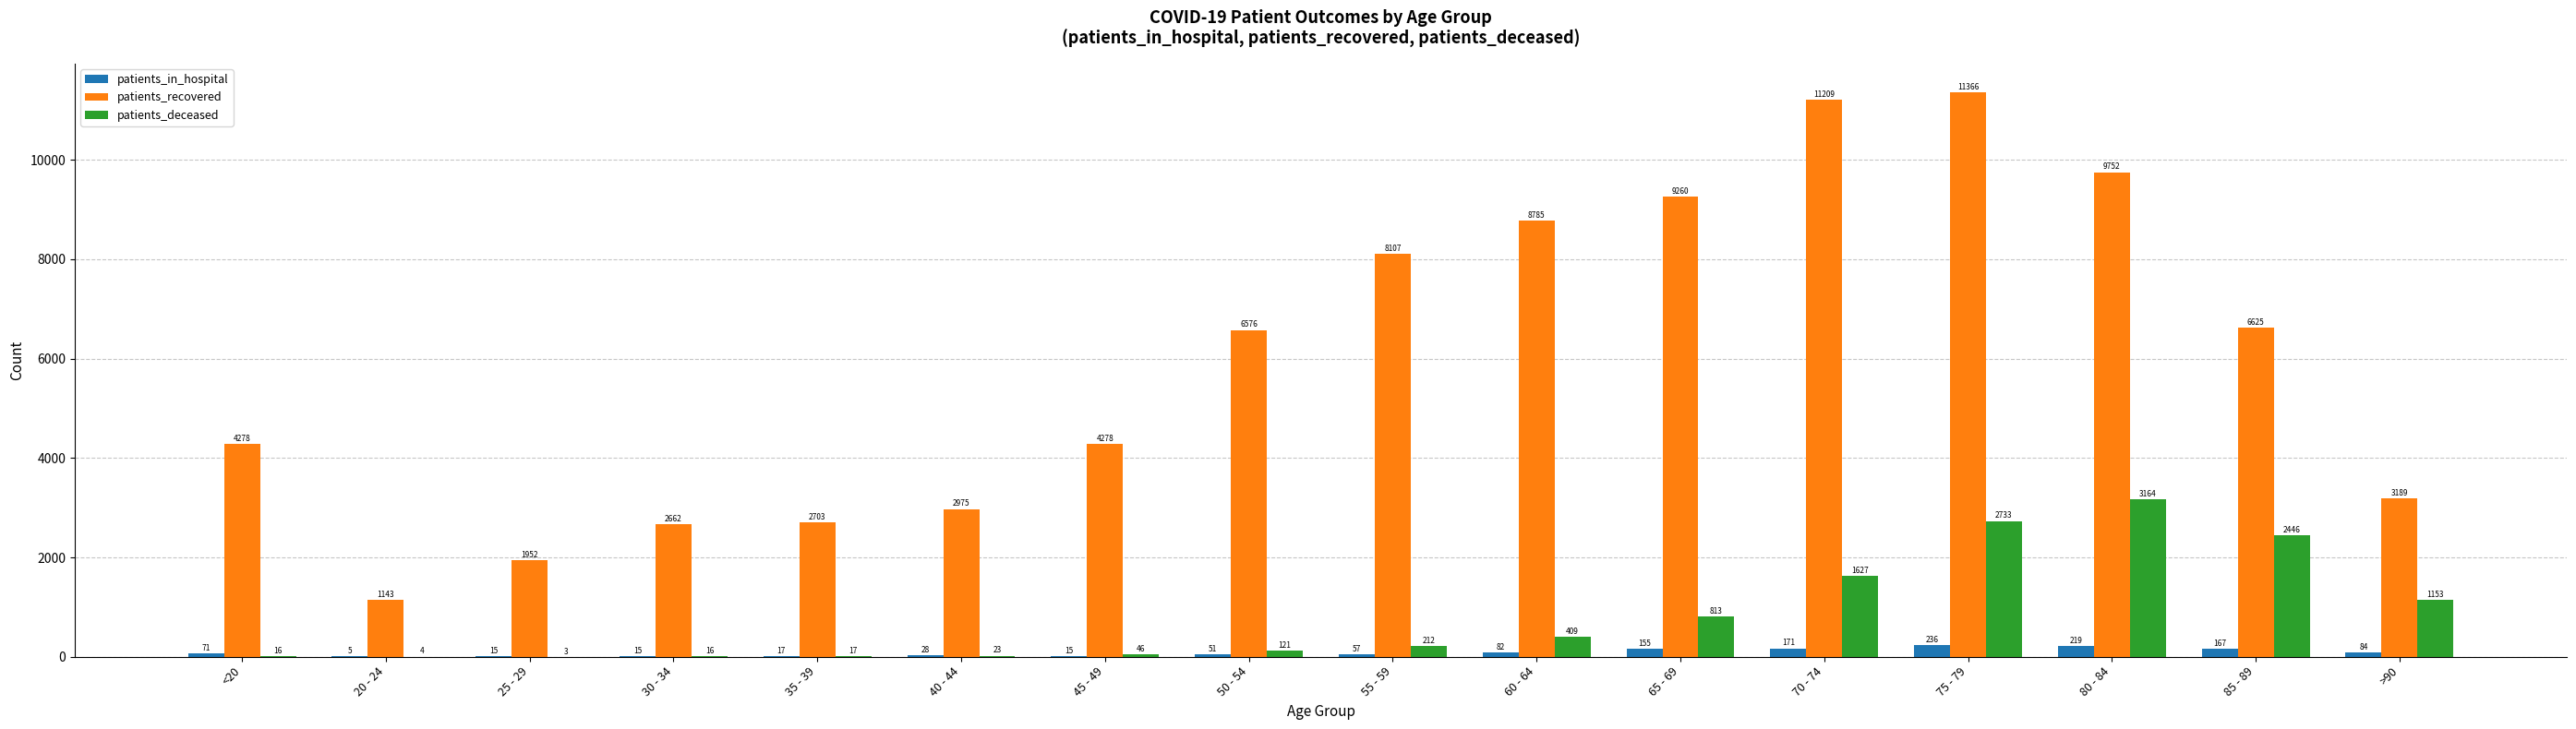

At which label does patients_in_hospital reach its peak?

75 - 79